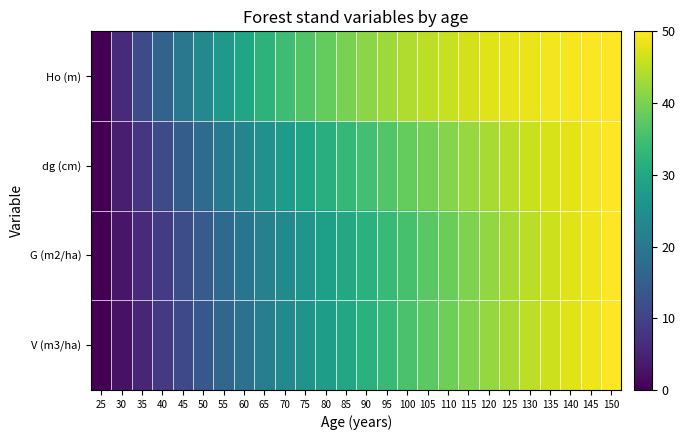

At how many categories does at least one series exceed 26?

20